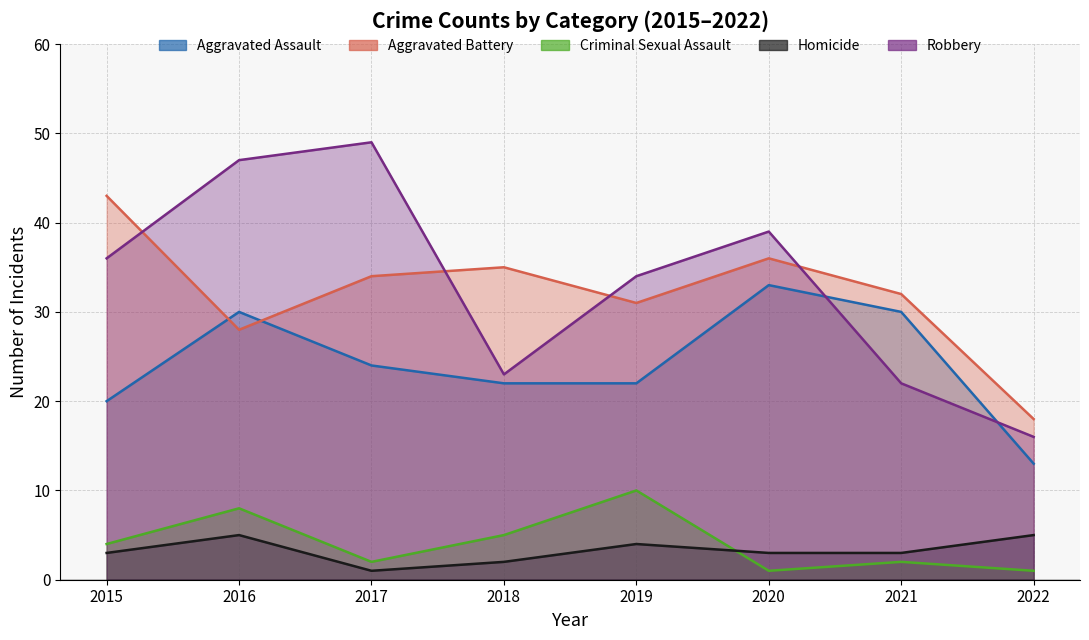

How many data points in Aggravated Assault are above 24?

3